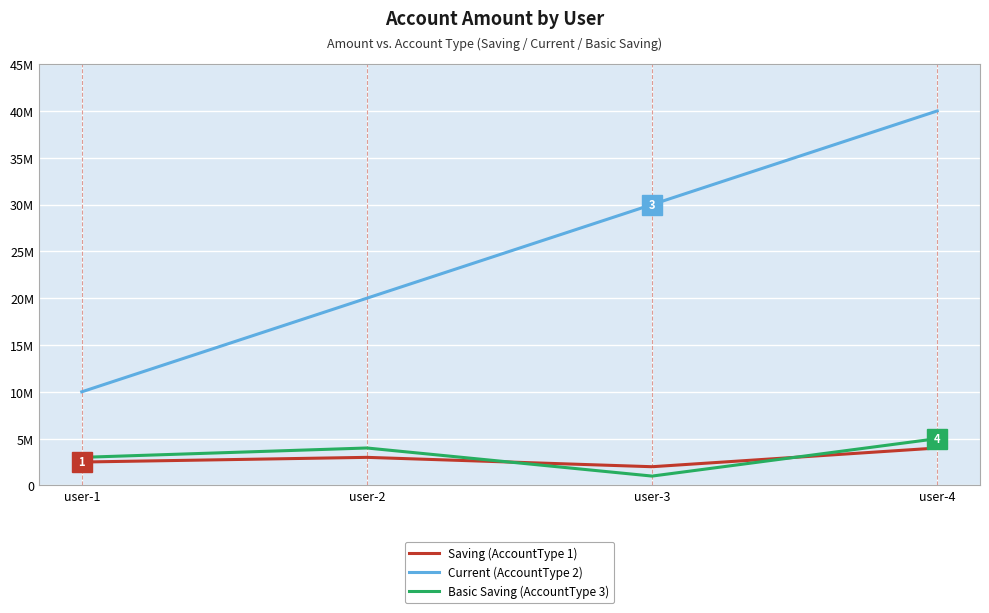

What is the maximum value shown in the chart?

40000000